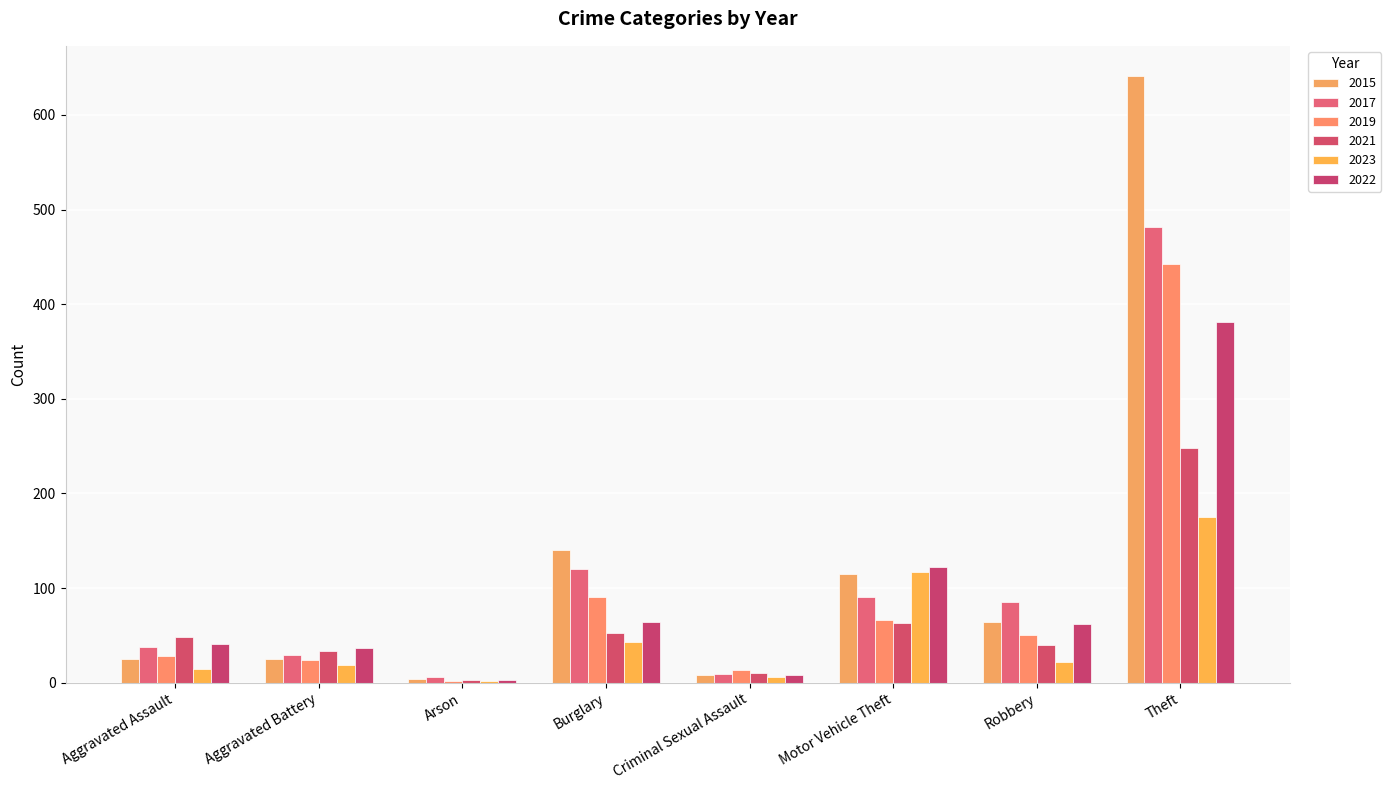

Rank the series at Aggravated Assault from lowest to highest value.

2023, 2015, 2019, 2017, 2022, 2021